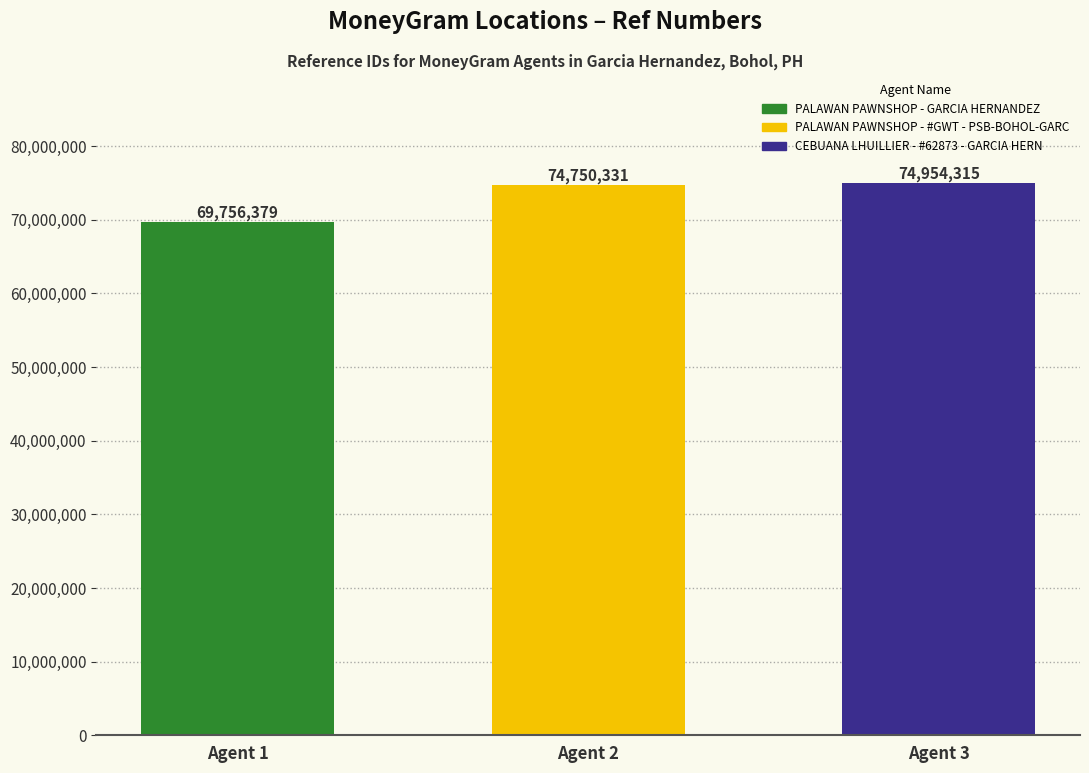

Approximately how many times larger is the value at CEBUANA LHUILLIER - #62873 - GARCIA HERN compared to PALAWAN PAWNSHOP - GARCIA HERNANDEZ?

1.1